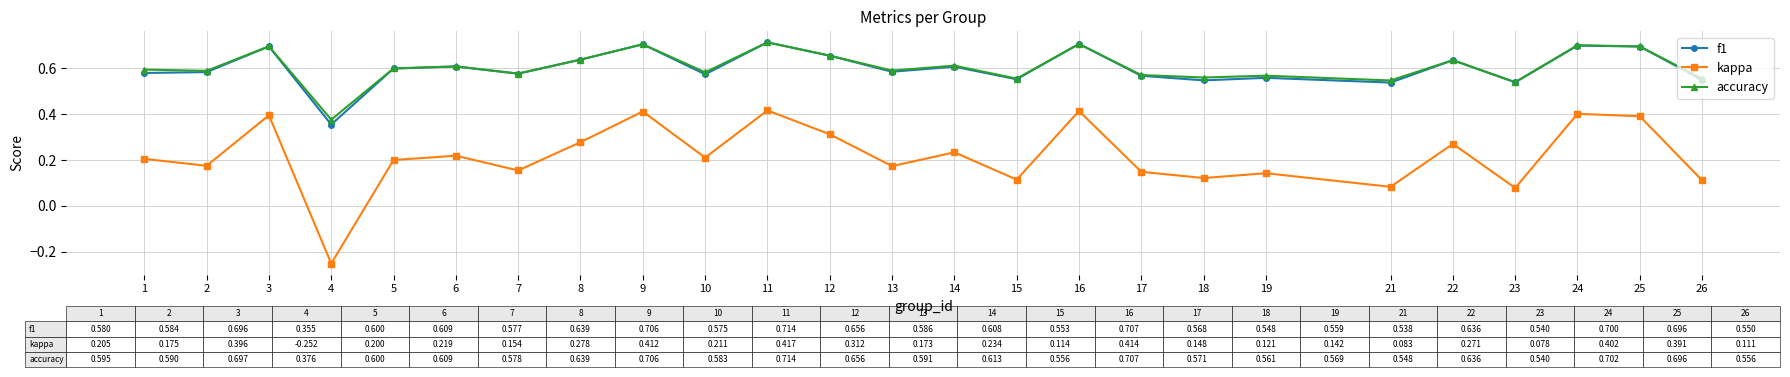

Count the accuracy values in the range 0 to 1.

25